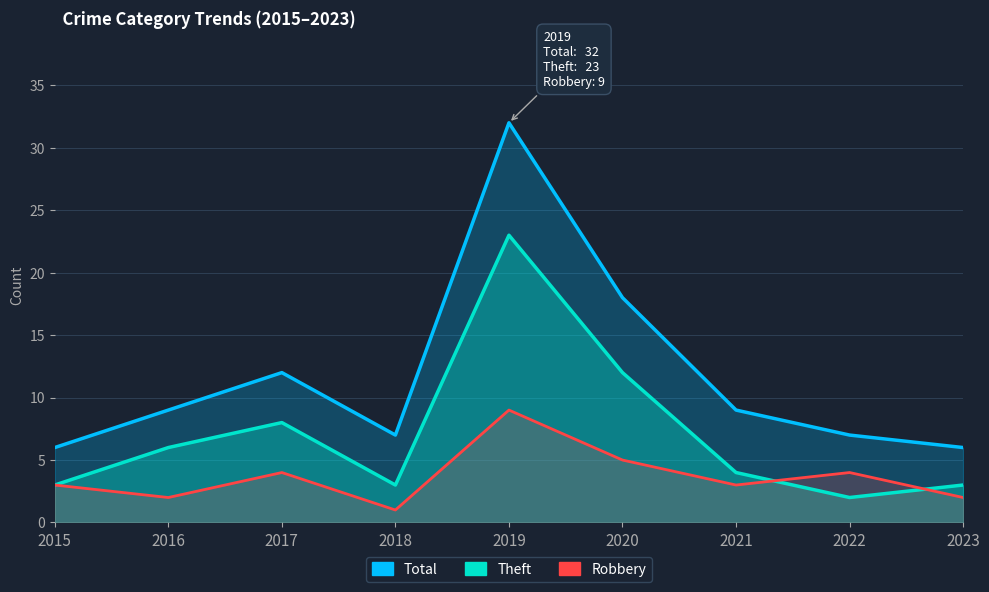

True or false: Total and Theft intersect in this chart.

False